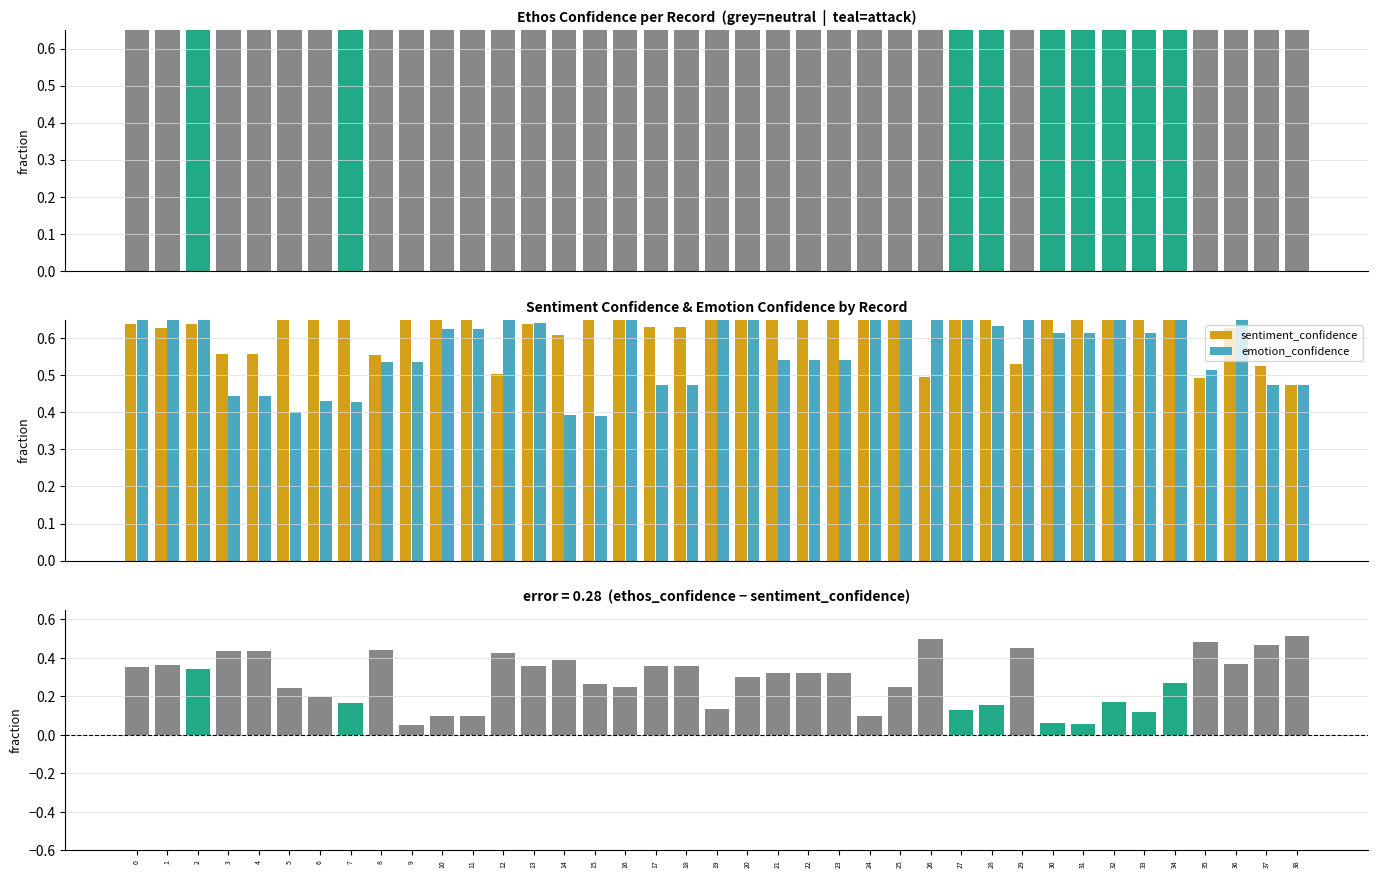

Does the chart contain stacked bars?

No